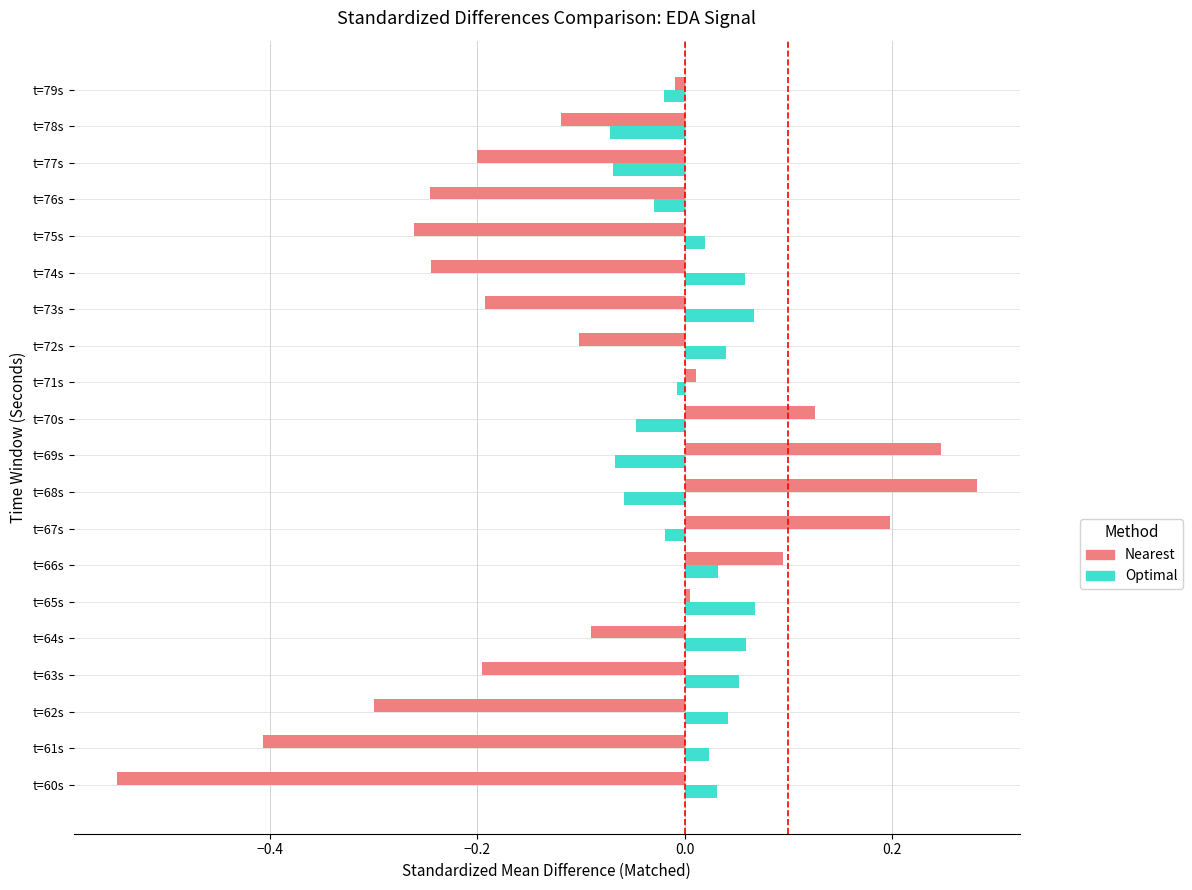

At which category is the sum across all series the highest?

t=68s